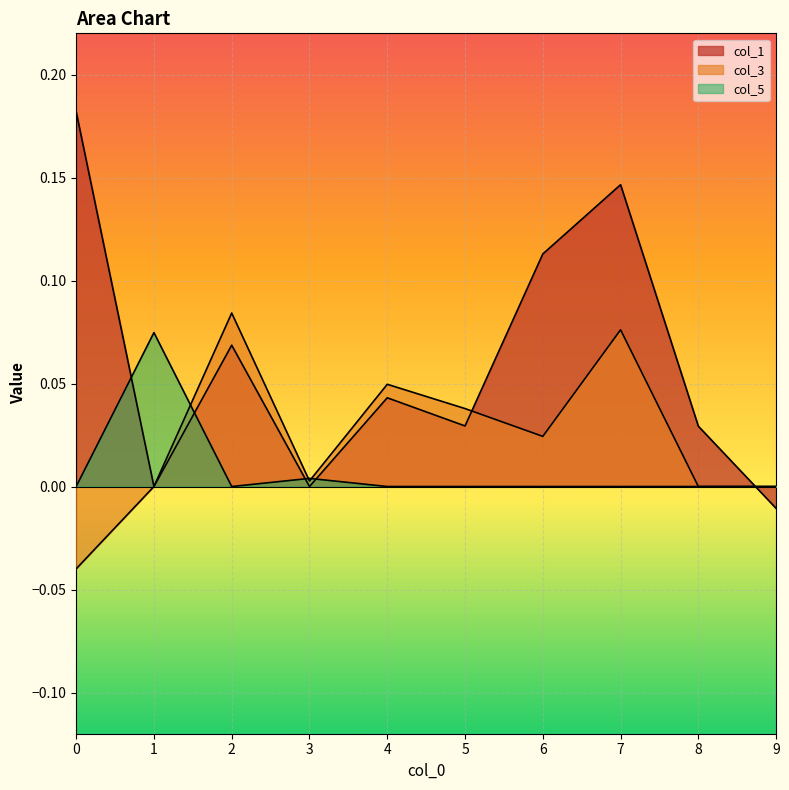

Rank the series by their average value, from lowest to highest.

col_5, col_3, col_1